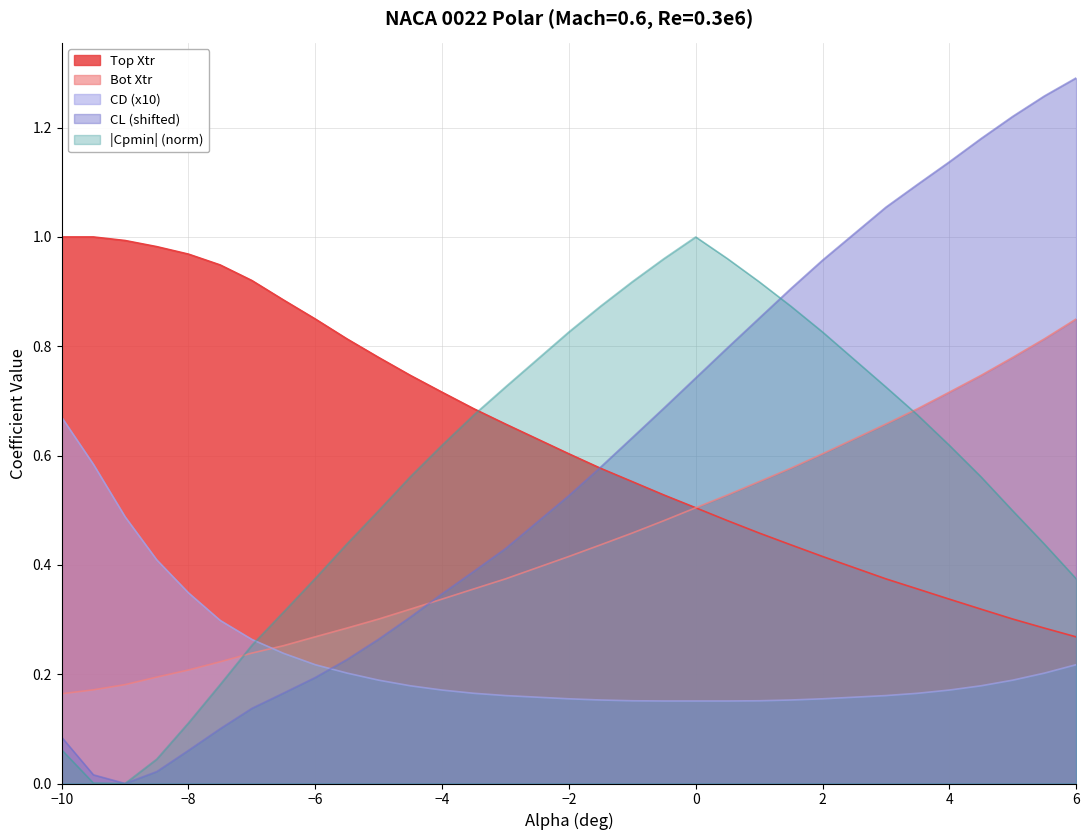

What is the difference between the second highest and minimum values in the CD series?

0.4